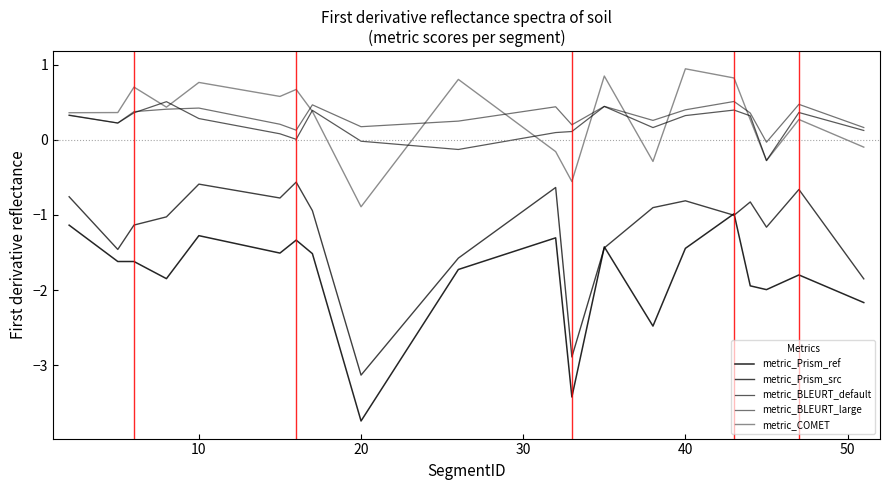

How many values in metric_COMET are above zero?

14